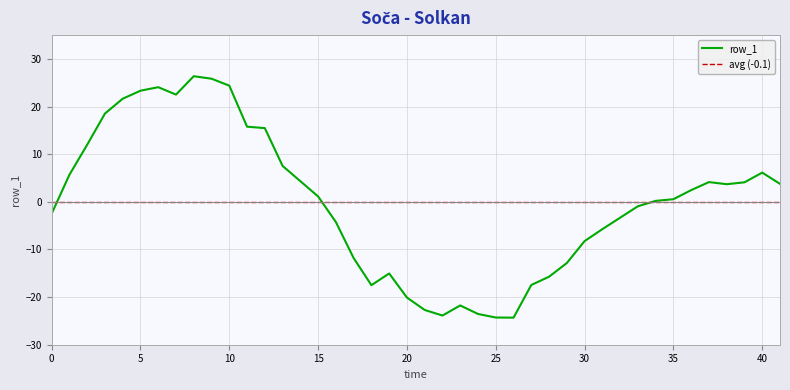

Which category has the highest value across all series?

8